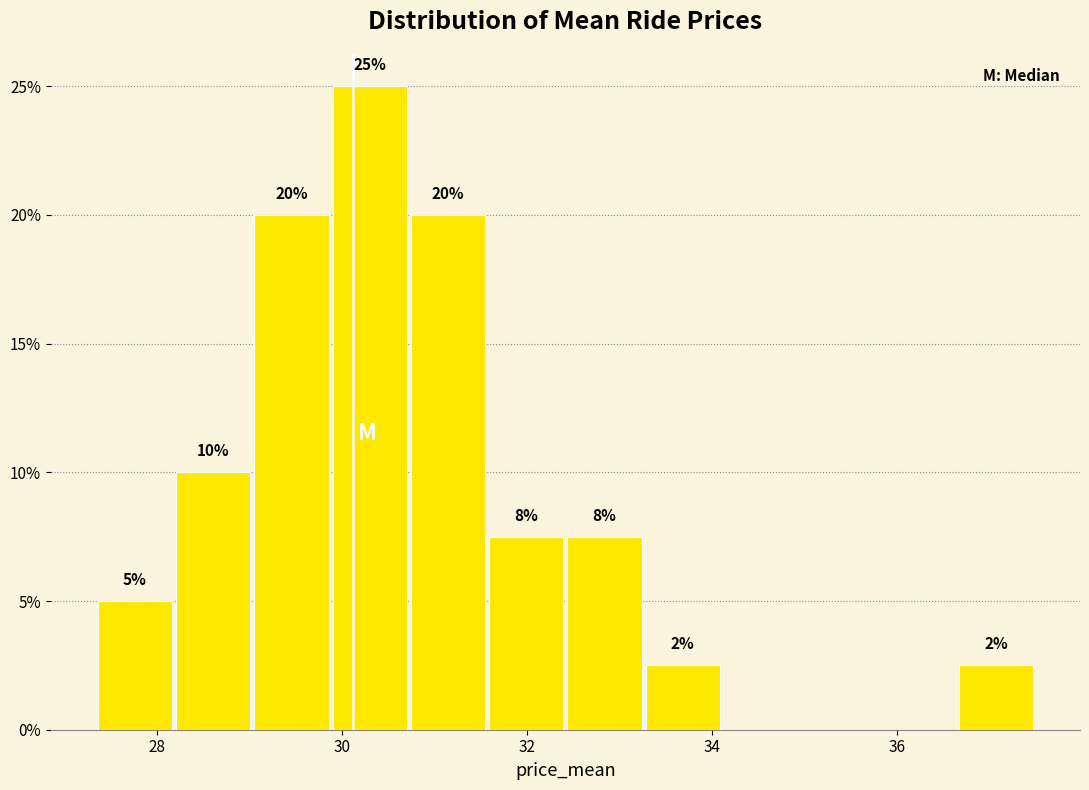

Over which range of the x-axis is the bar tallest?

29.8 to 30.8